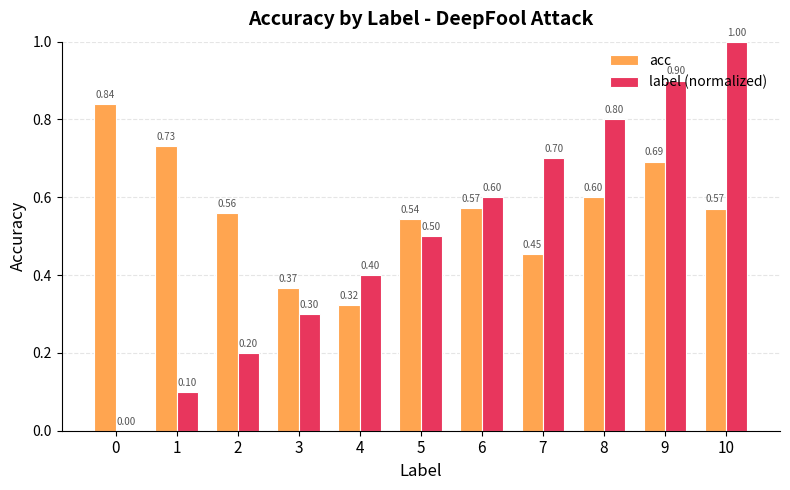

What is the sum of the acc values at 0 and 8?

1.4